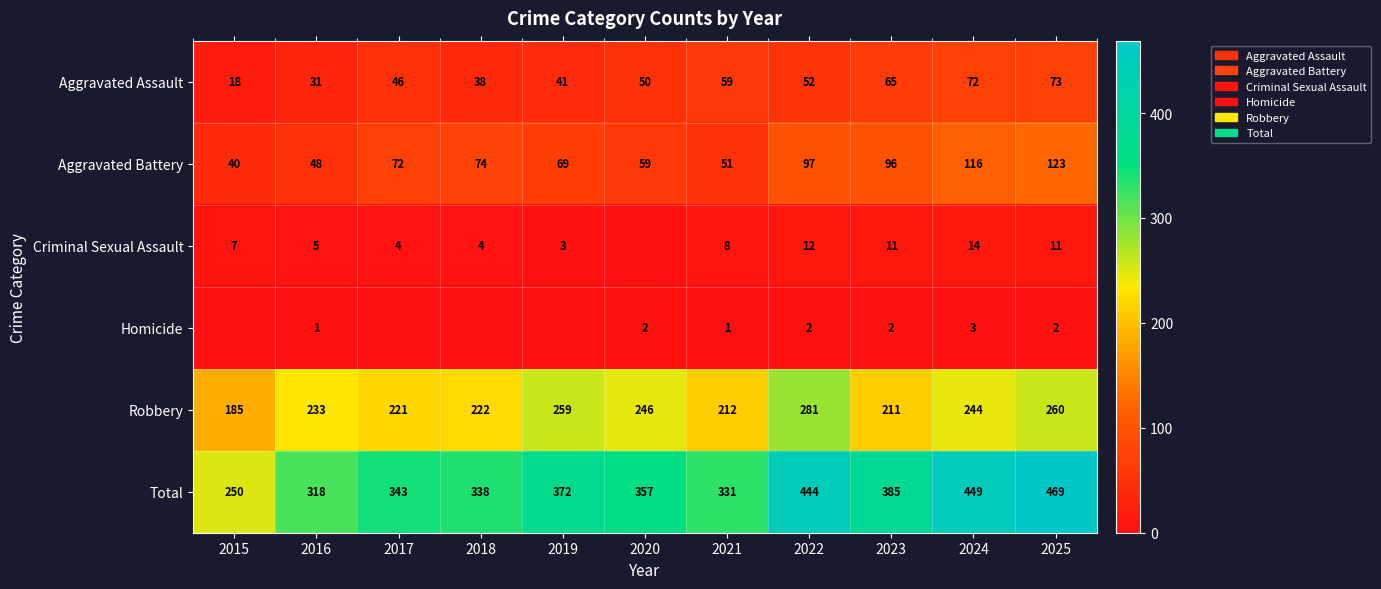

At 2023, list the series in order from smallest to largest.

Homicide, Criminal Sexual Assault, Aggravated Assault, Aggravated Battery, Robbery, Total